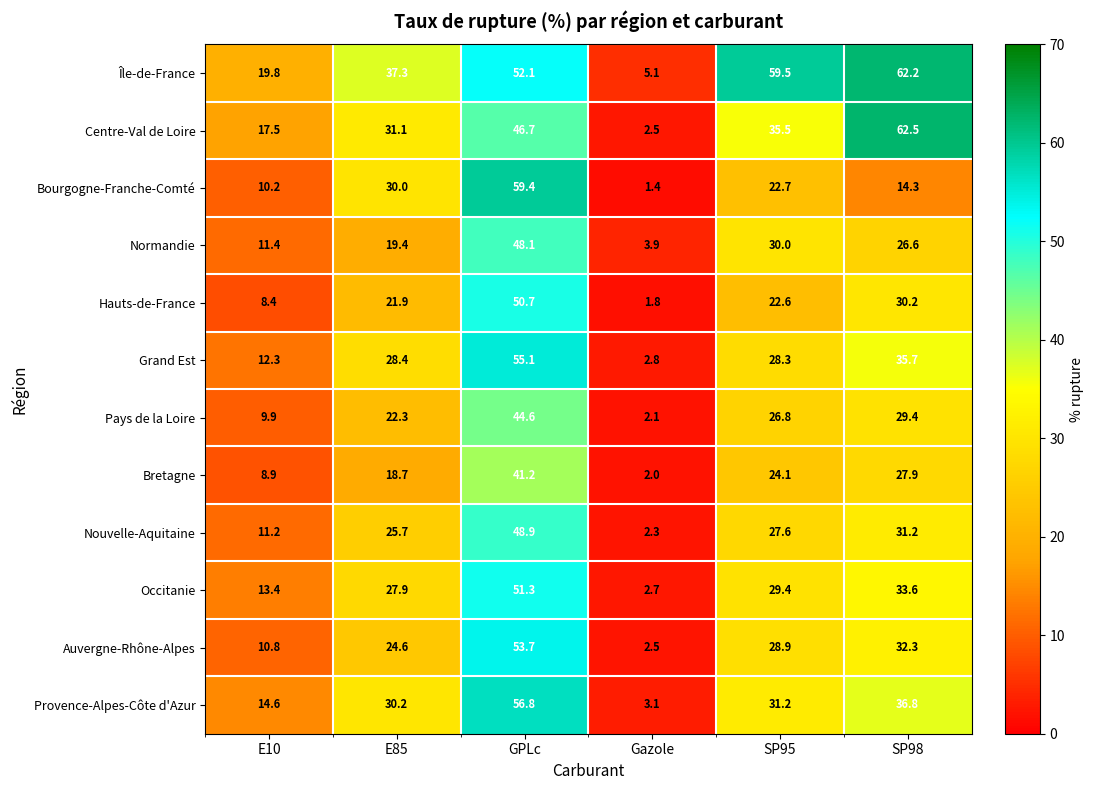

How many data points does each series have?

6